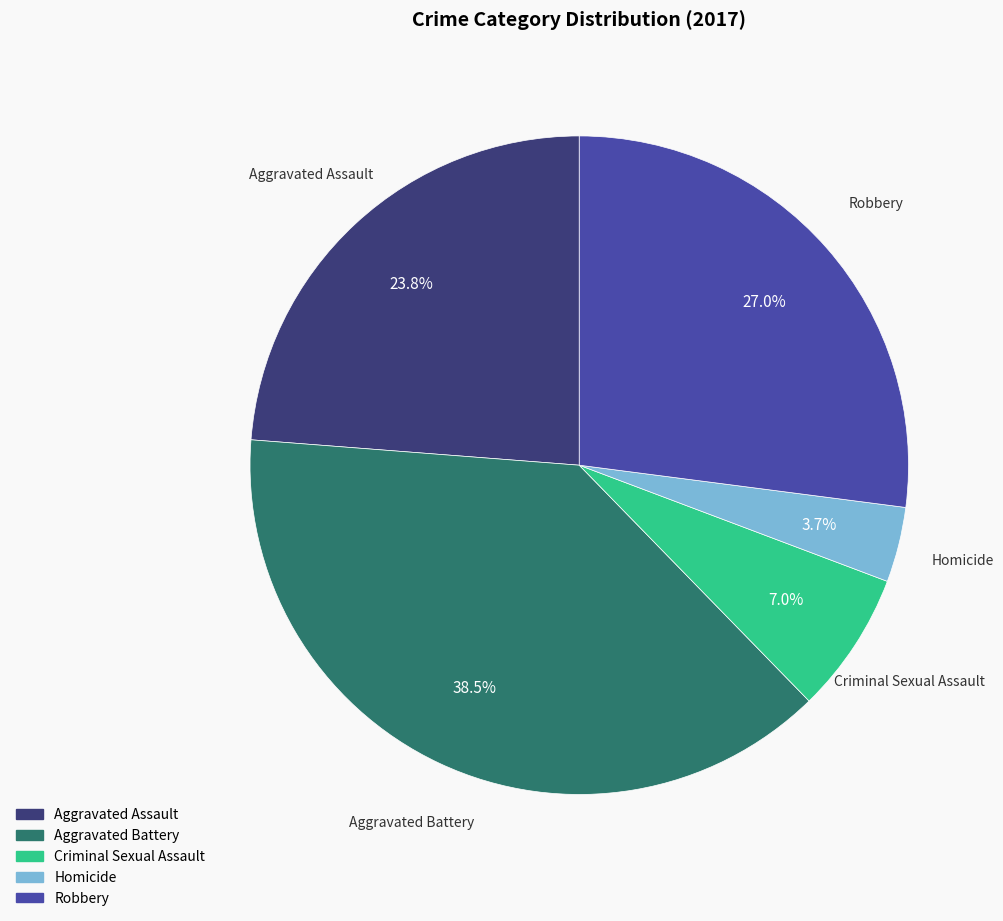

Does Aggravated Assault account for over 50% of the chart?

No